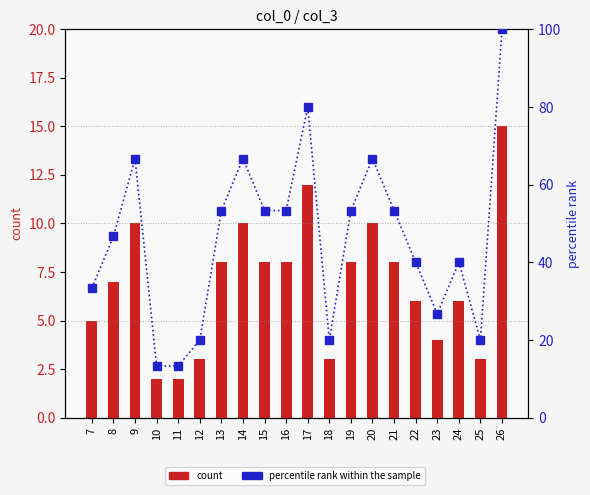

Rank the categories by count value from lowest to highest.

10, 11, 12, 18, 25, 23, 7, 22, 24, 8, 13, 15, 16, 19, 21, 9, 14, 20, 17, 26